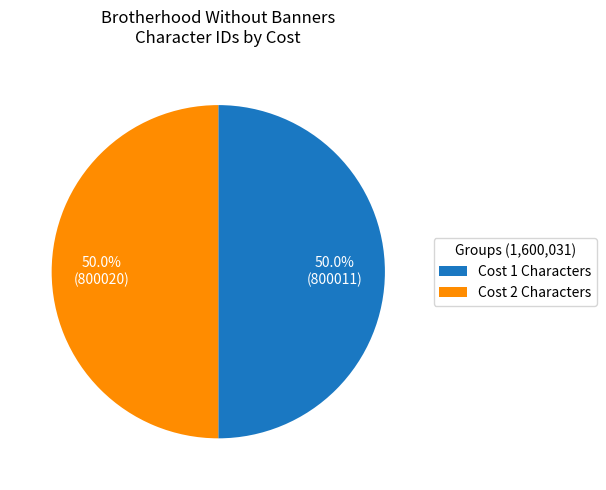

What is the ratio of the value at Cost 1 Characters to the value at Cost 2 Characters?

1.0